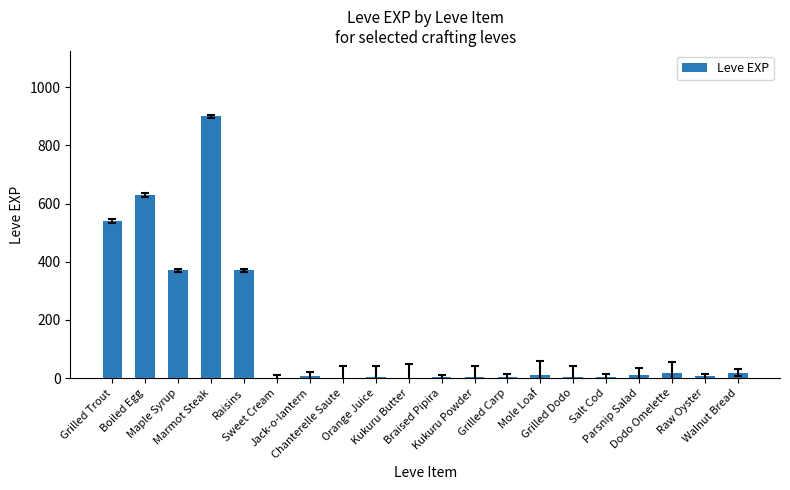

What is the difference between the values at Salt Cod and Grilled Trout?

537